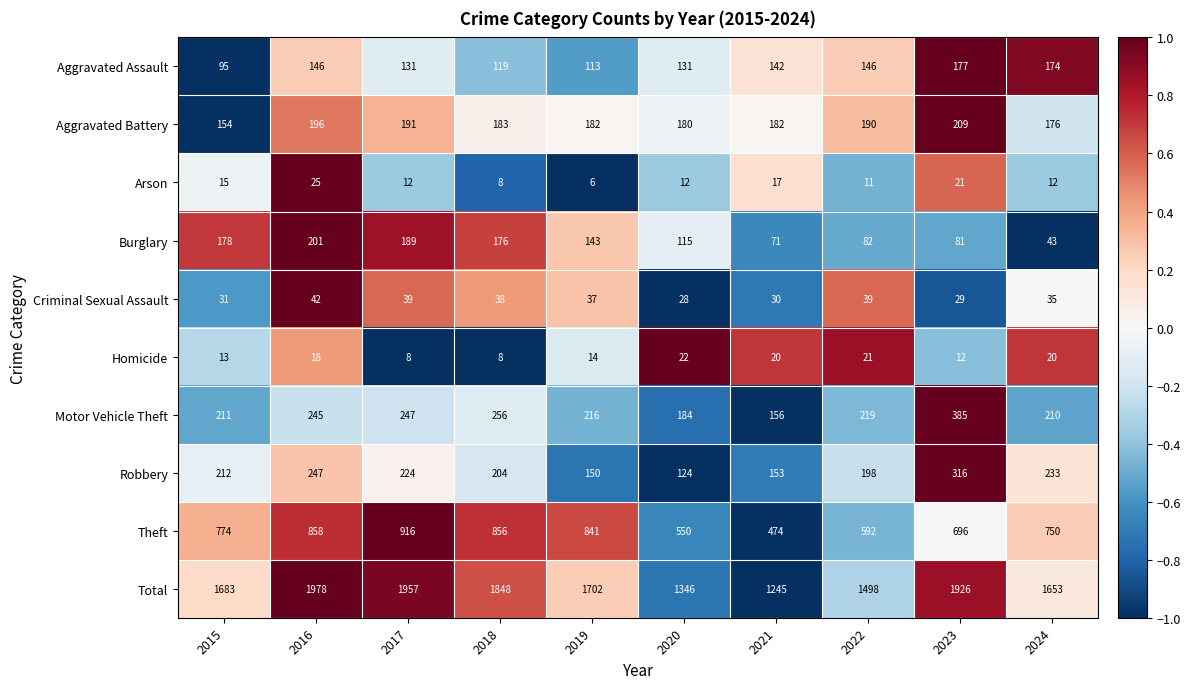

At which category is the sum across all series the highest?

2016